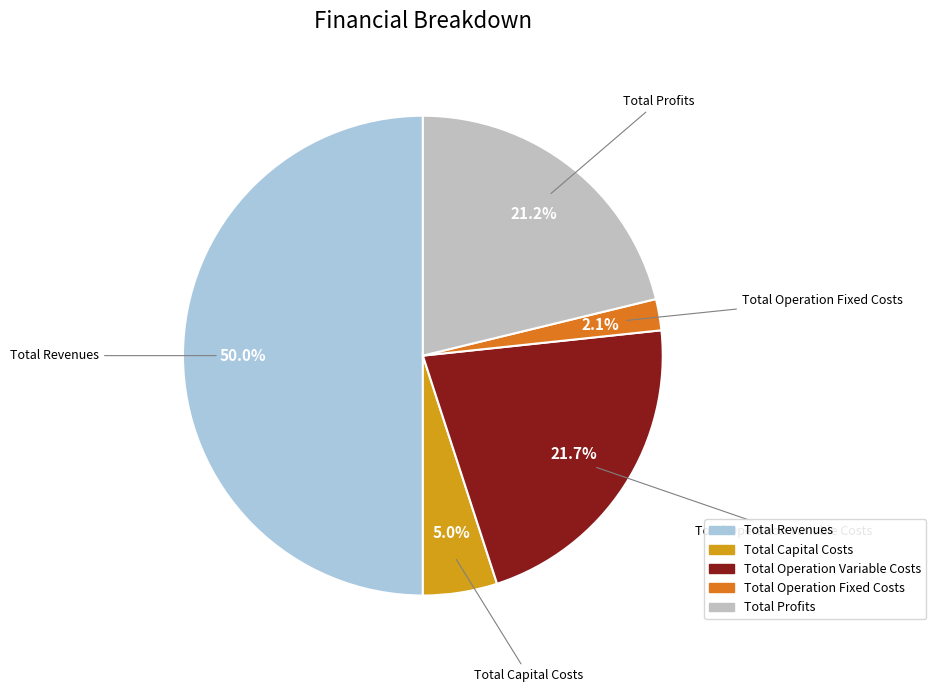

Combined, do Total Operation Variable Costs and Total Capital Costs account for over 50%?

No